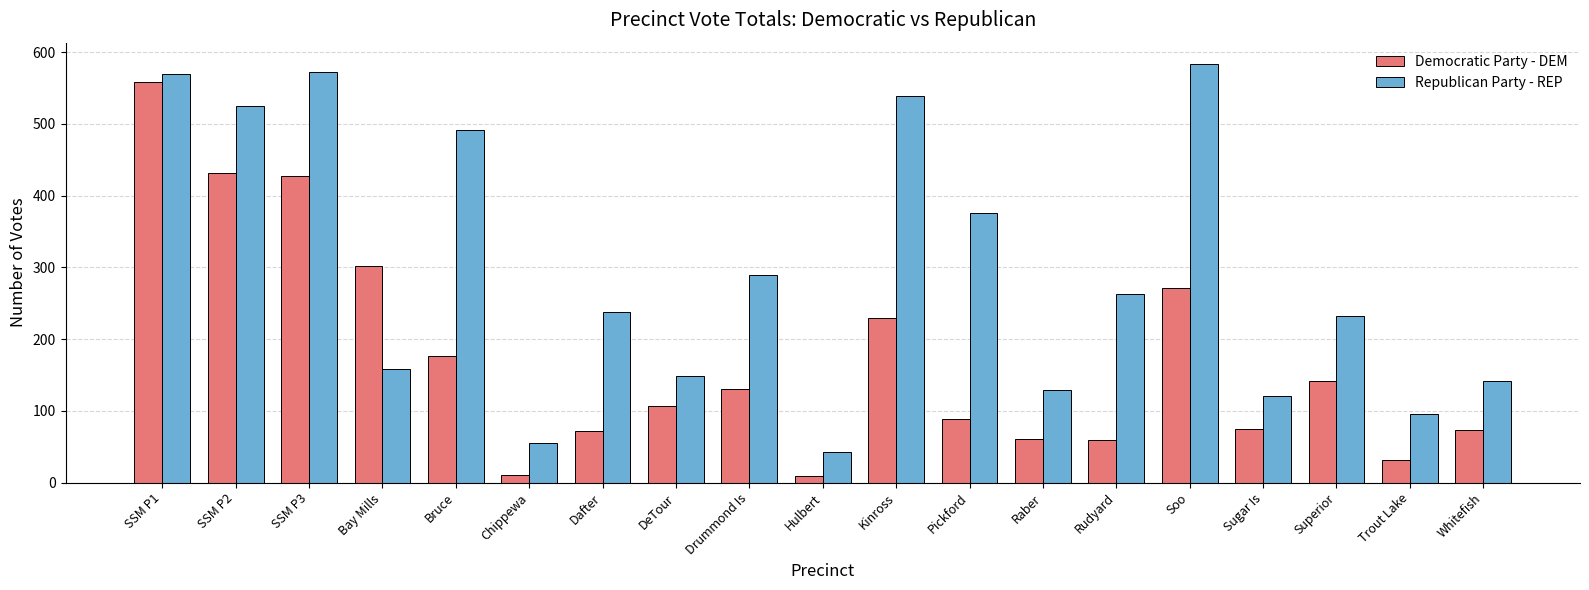

Rank the series by their average value, from lowest to highest.

Democratic Party - DEM, Republican Party - REP